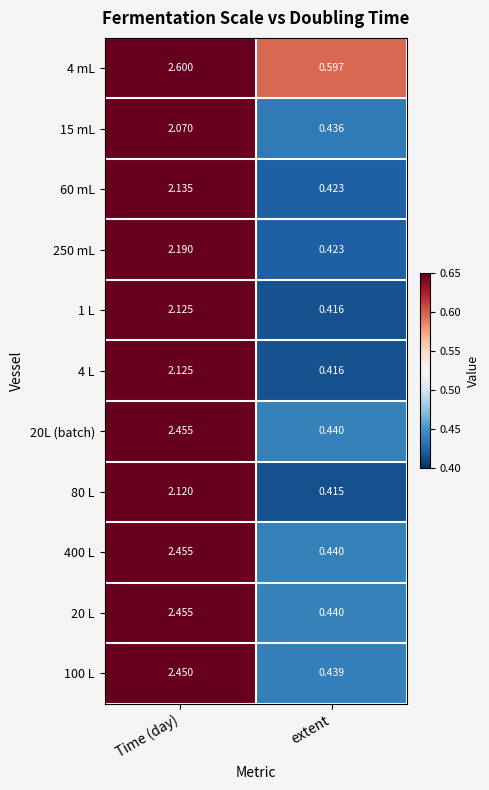

Rank the categories by 15 mL value from highest to lowest.

Time (day), extent